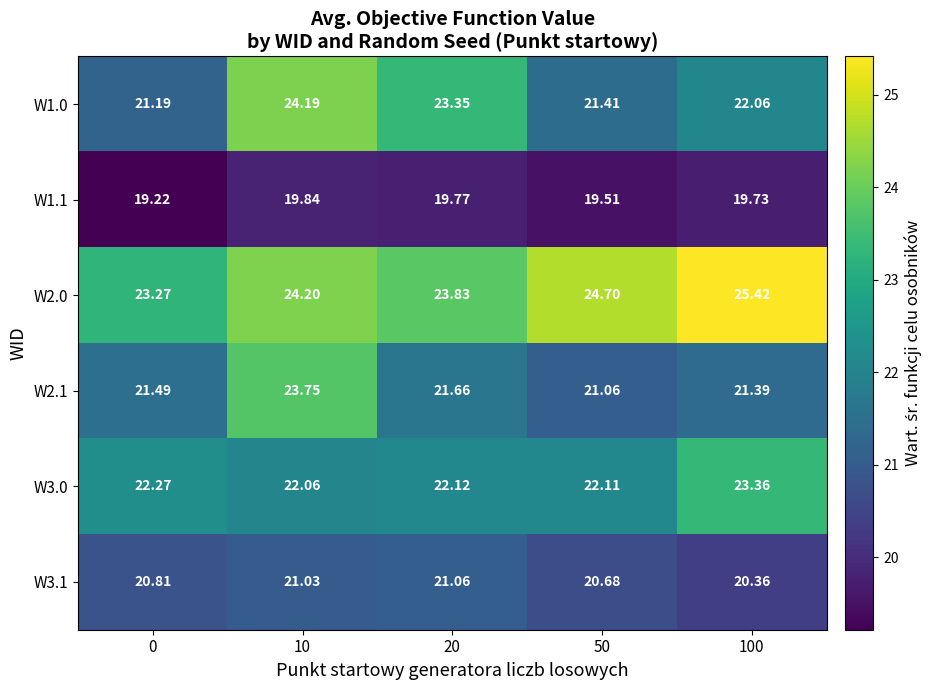

Is the value of W3.1 at 100 greater than the value of W1.1 at 20?

Yes